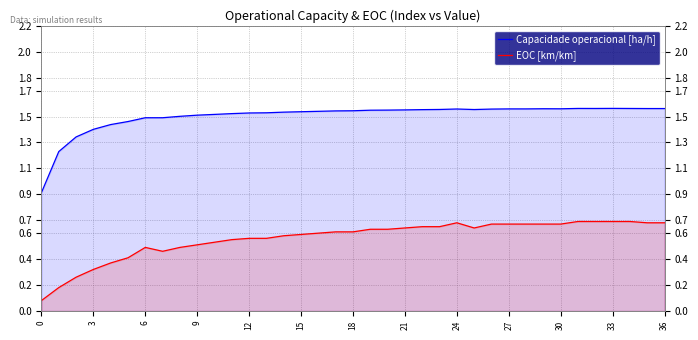

True or false: Capacidade operacional [ha/h] has a value of 1.6 at 25.

True